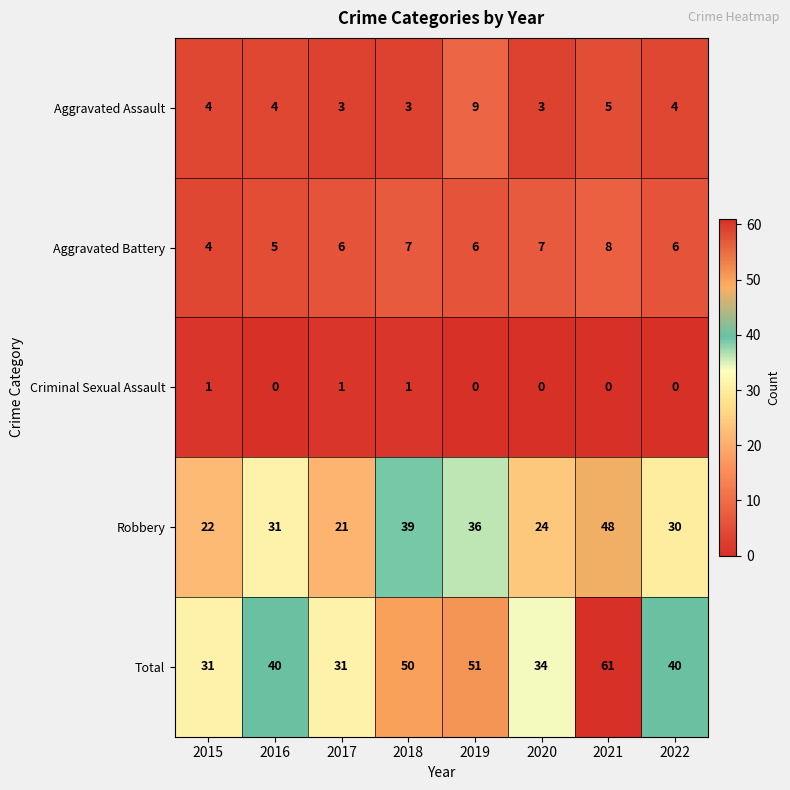

True or false: Aggravated Assault has a value of 7 at 2022.

False